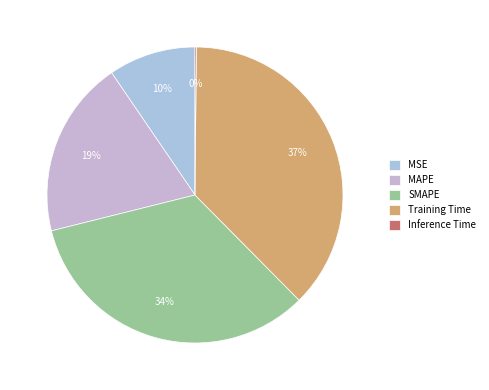

Is there a majority slice in this chart?

No